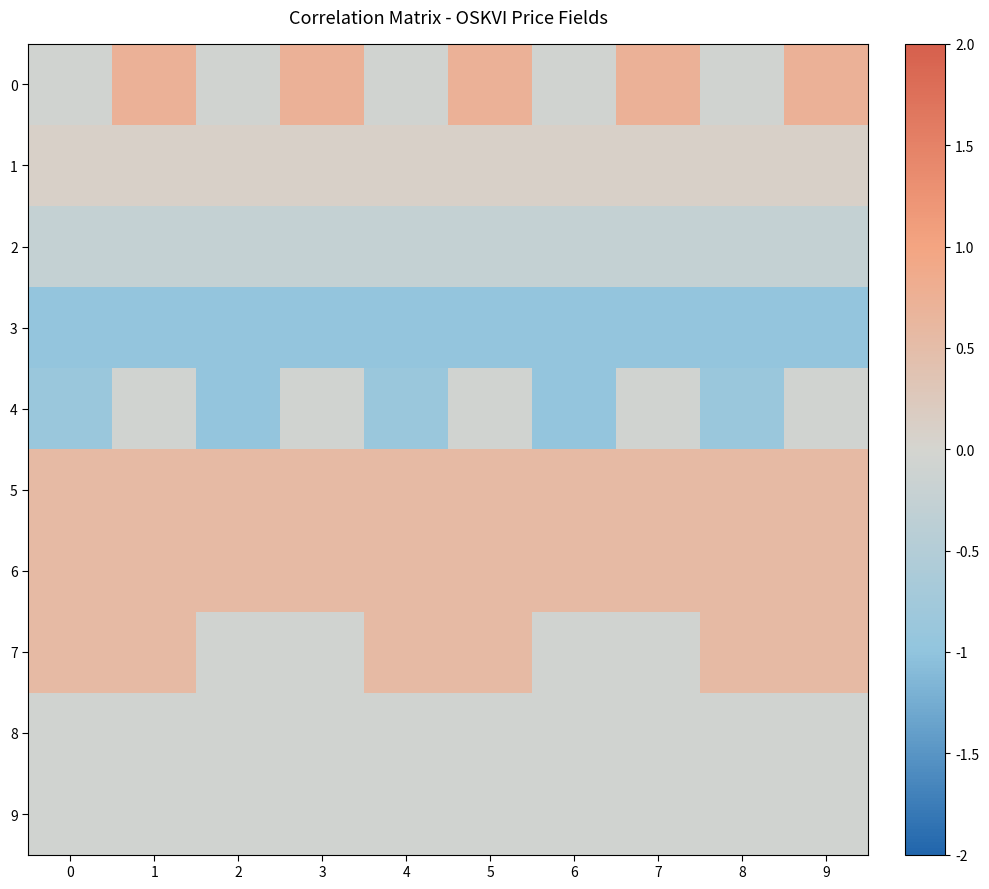

At how many categories does at least one series exceed 0?

10